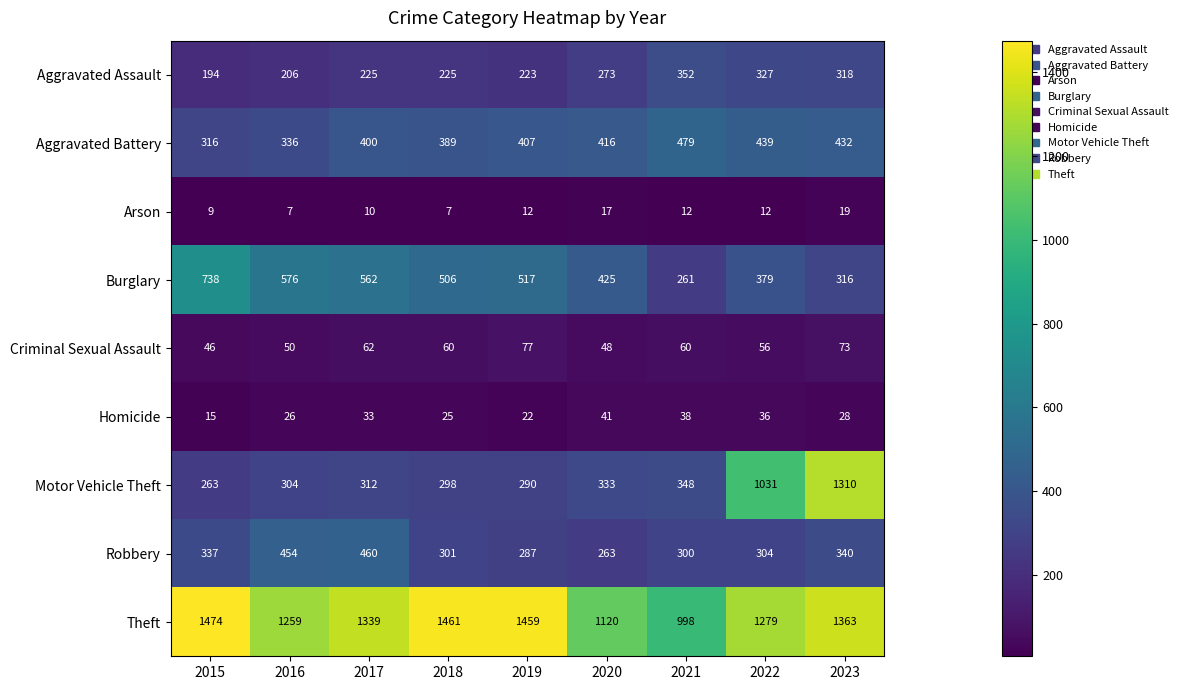

Which series has the widest spread of values?

Motor Vehicle Theft